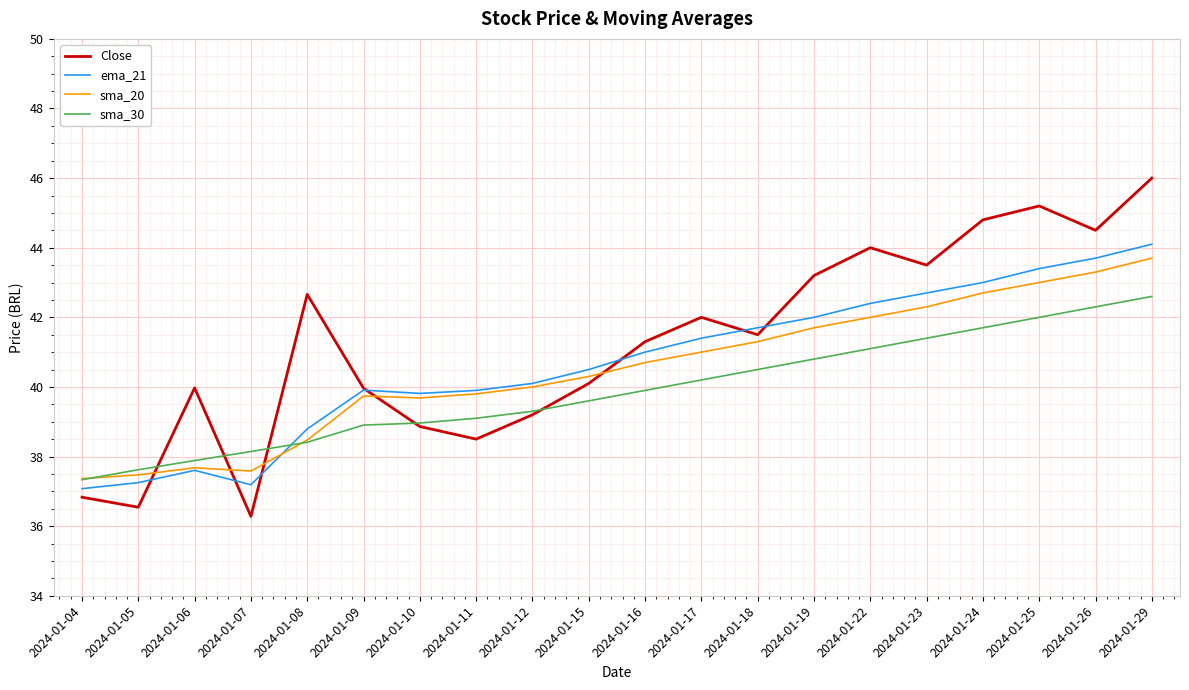

Is it true that Close equals 49.5 at 2024-01-07?

False